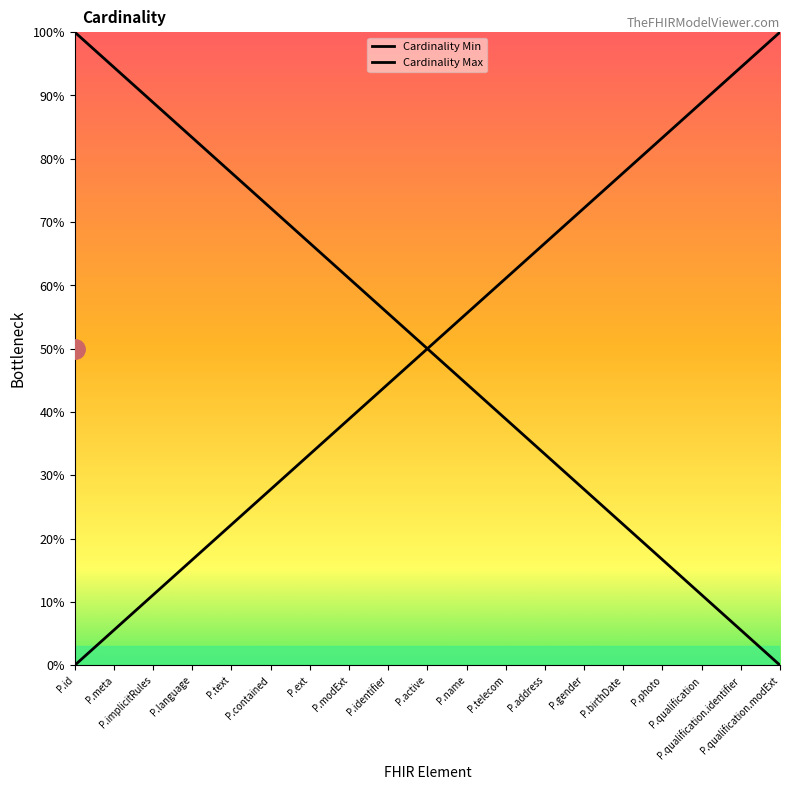

What is the spread (max minus min) of values at P.photo?

0.7